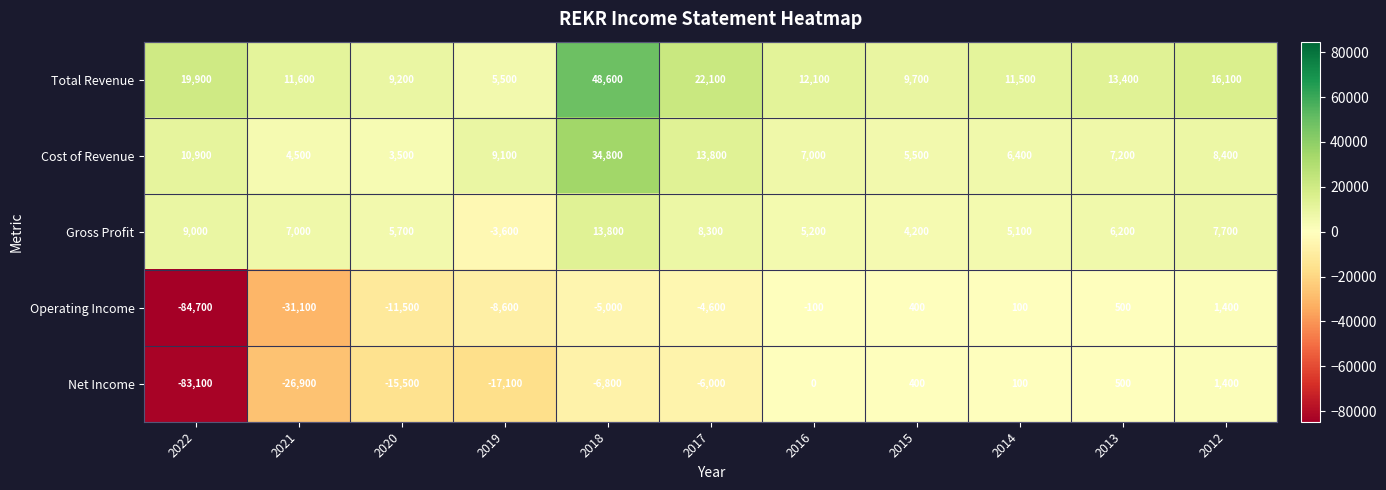

What is the greatest value displayed?

48600